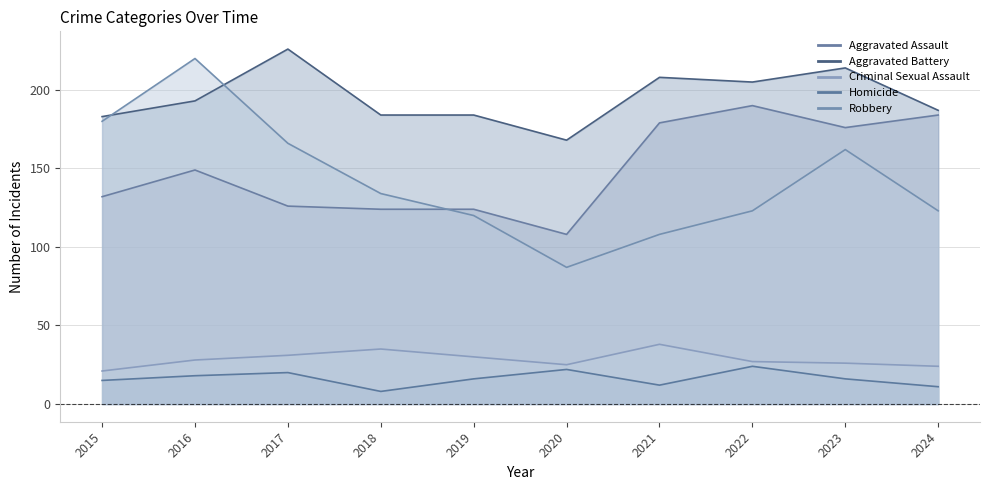

Does the chart have visible grid lines?

Yes